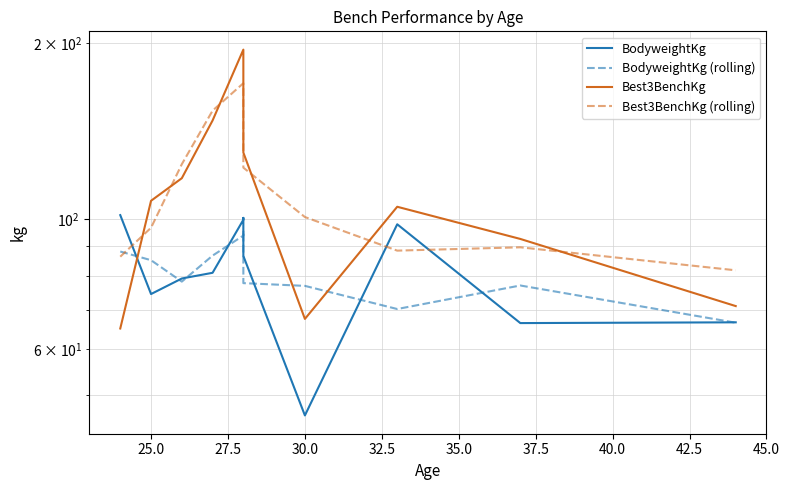

Reading right to left, transcribe all the data shown in this chart.

BodyweightKg: 66.6	66.4	98.0	46.1	86.5	100.5	99.8	81.0	79.2	74.5	101.6
BodyweightKg (rolling): 66.5	77.0	70.2	76.9	77.7	95.6	93.7	86.6	78.2	85.1	88.0
Best3BenchKg: 71.0	92.5	105.0	67.5	130.0	170.0	195.0	147.5	117.5	107.5	65.0
Best3BenchKg (rolling): 81.8	89.5	88.3	100.8	122.5	165.0	170.8	153.3	124.2	96.7	86.2